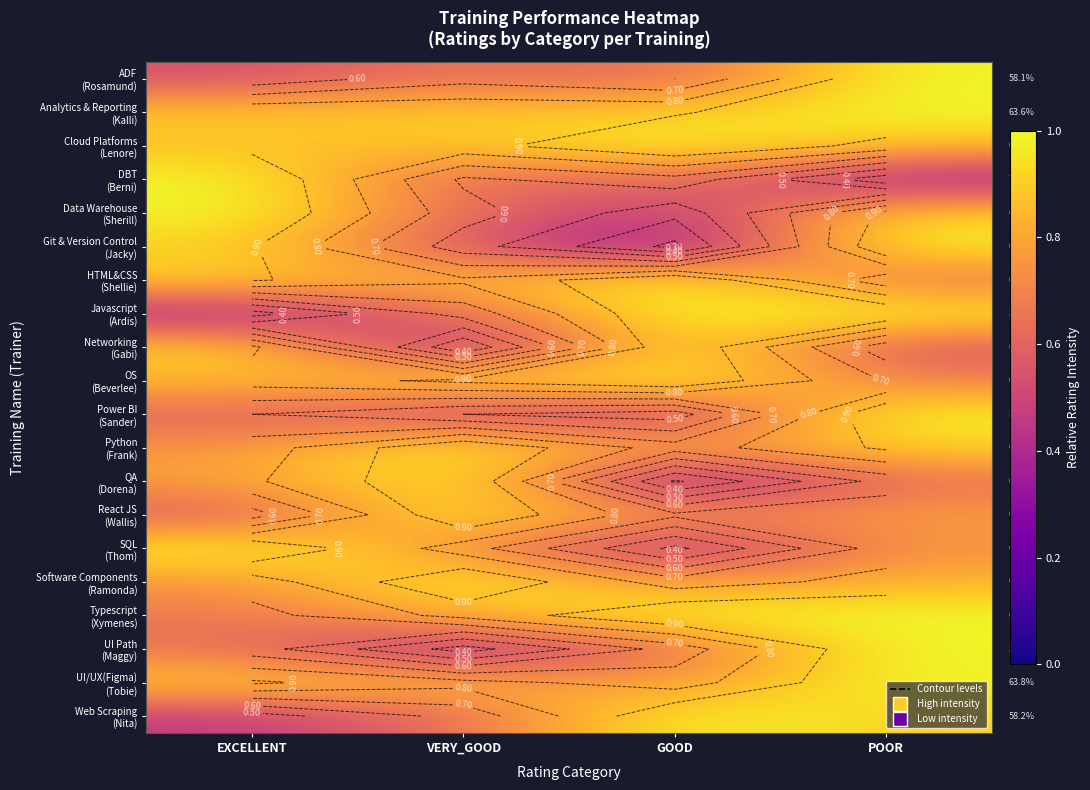

What is the total value across all series at EXCELLENT?

15.4